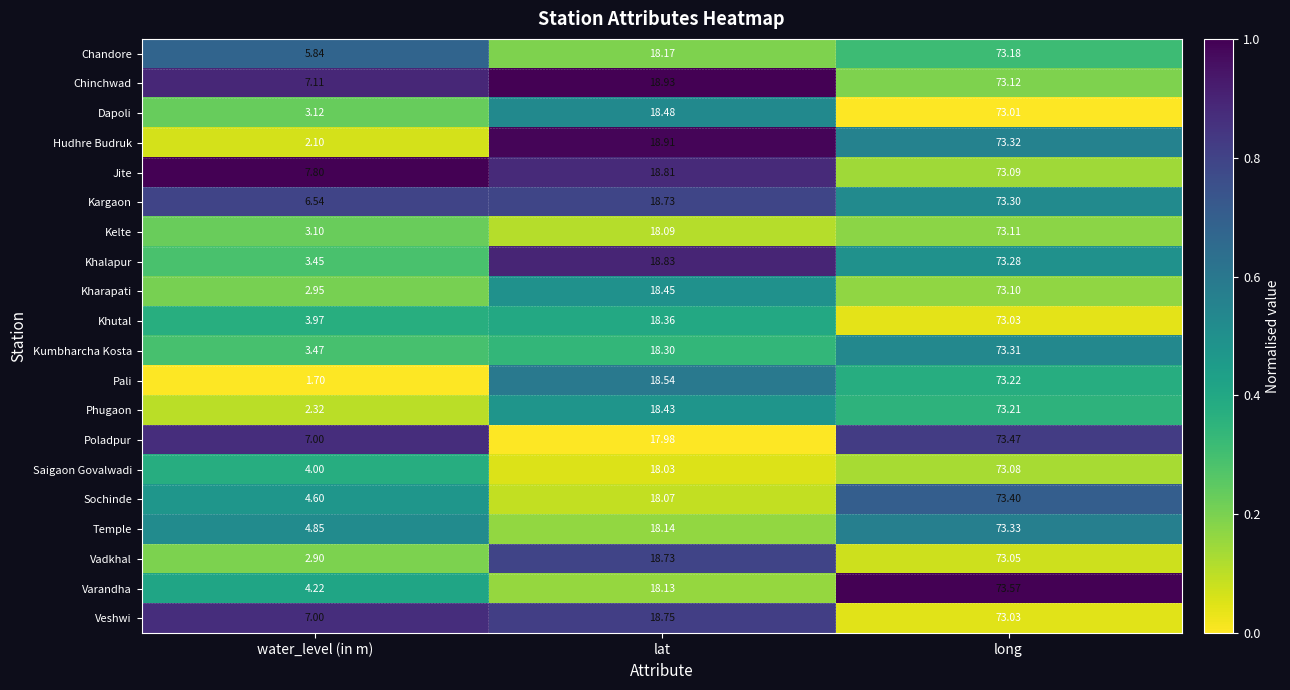

Which category has the lowest value in the Saigaon Govalwadi series?

water_level (in m)